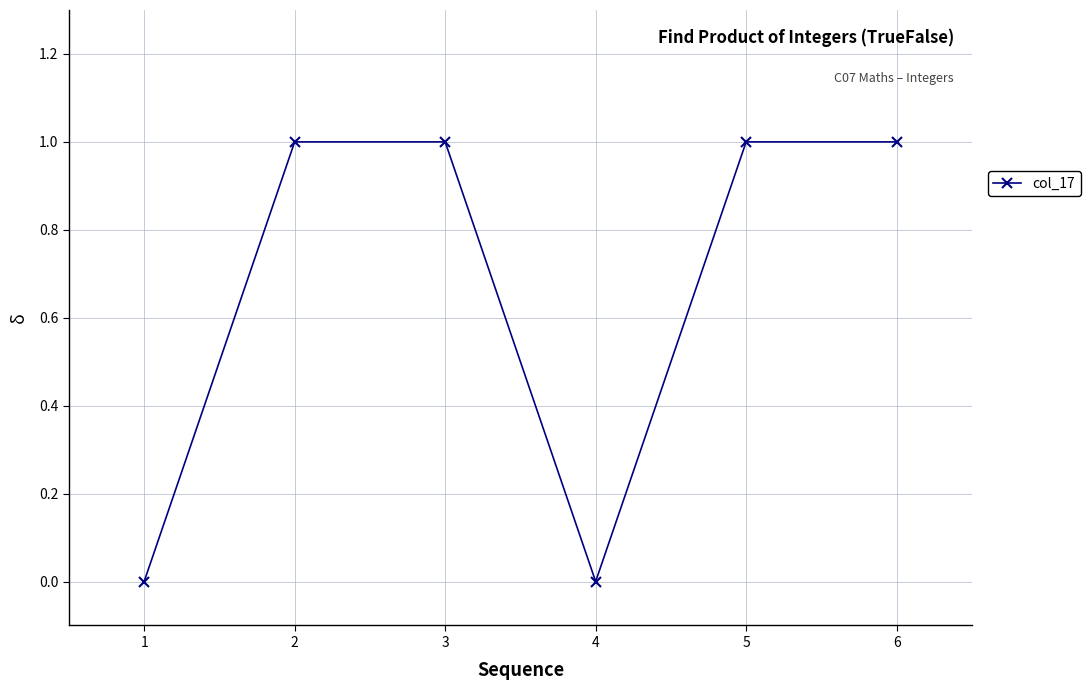

Reading right to left, transcribe all the data shown in this chart.

6=1	5=1	4=0	3=1	2=1	1=0